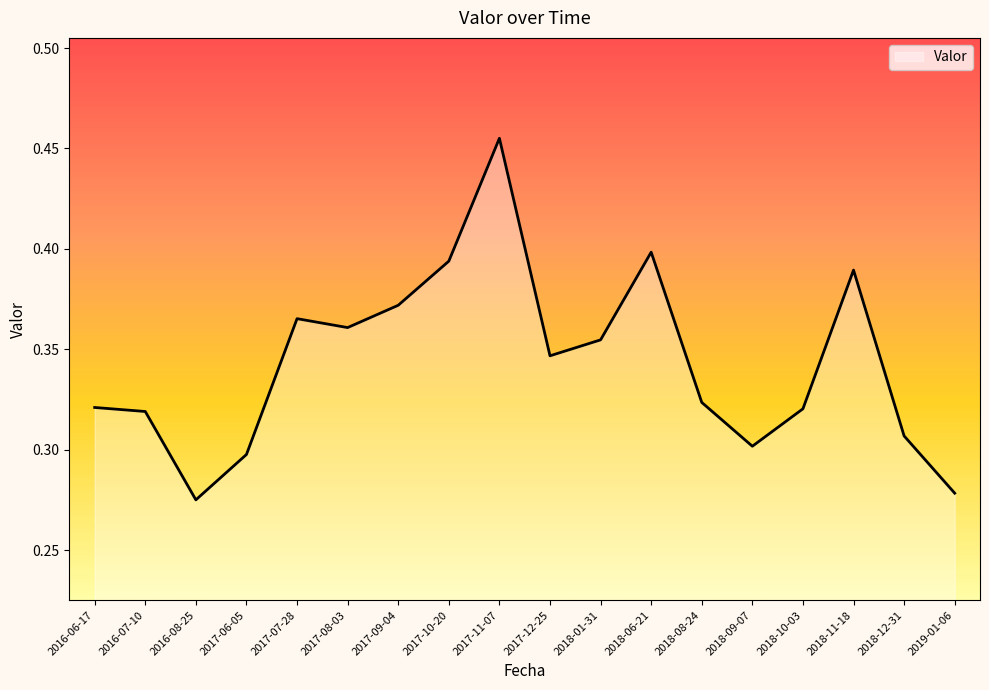

What is the difference between the maximum and minimum values?

0.2